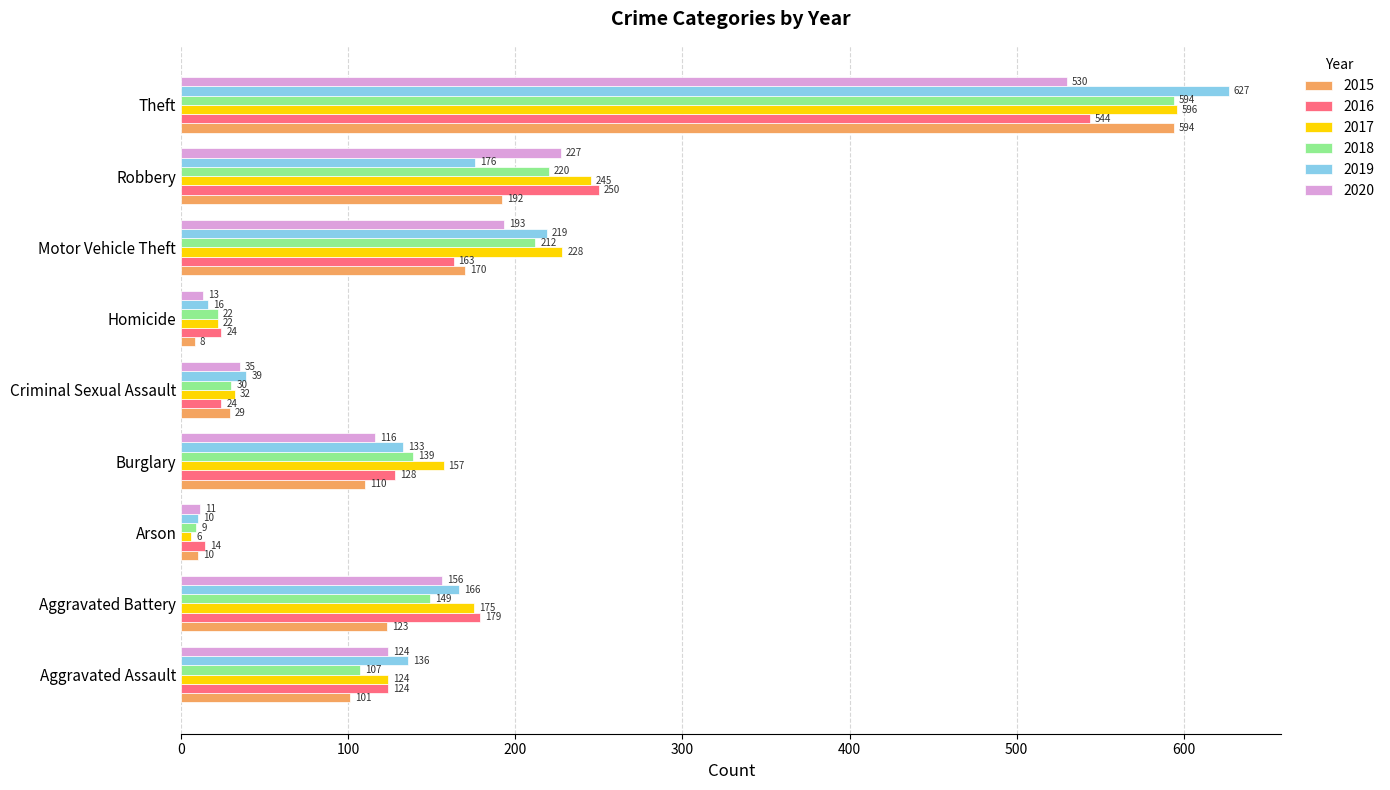

Which category has the highest value across all series?

Theft